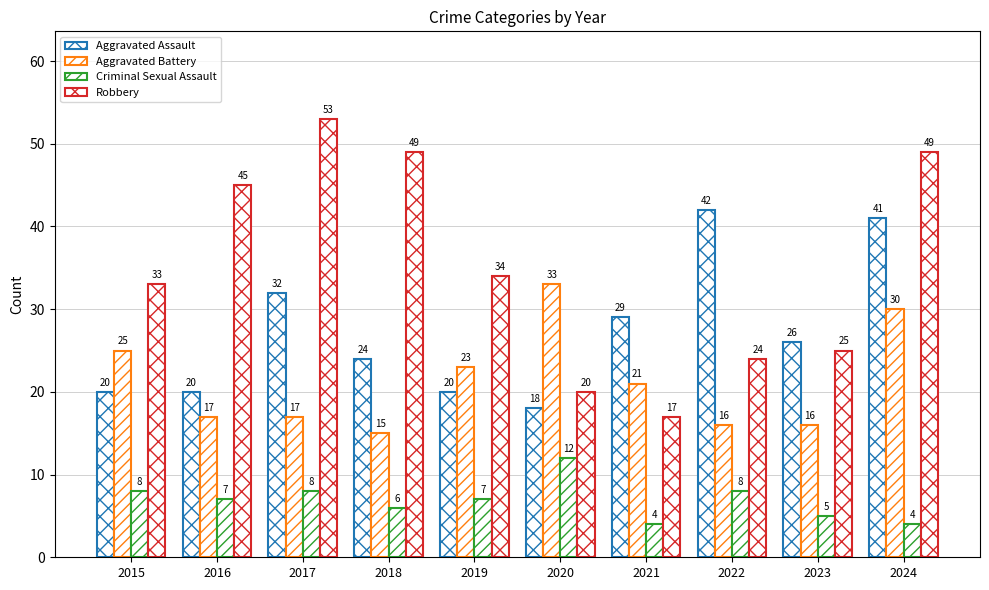

Which series has the largest total across all categories?

Robbery